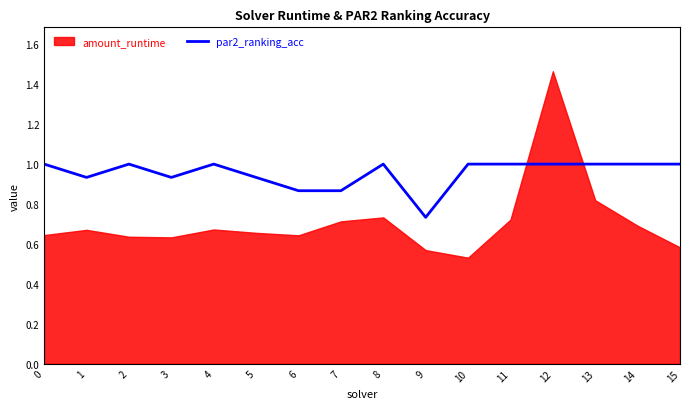

At which label is par2_ranking_acc closest to 0?

9